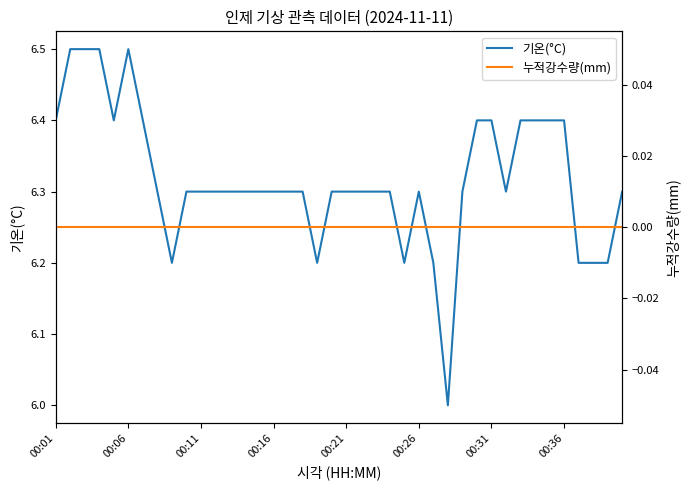

What is the total value across all series at 9?

6.3